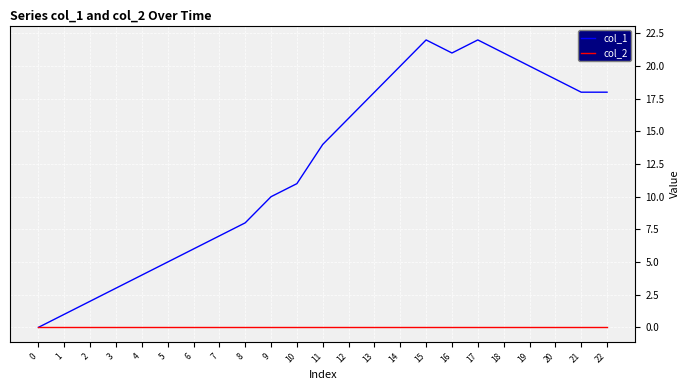

What is the difference between the col_1 values at 22 and 16?

3